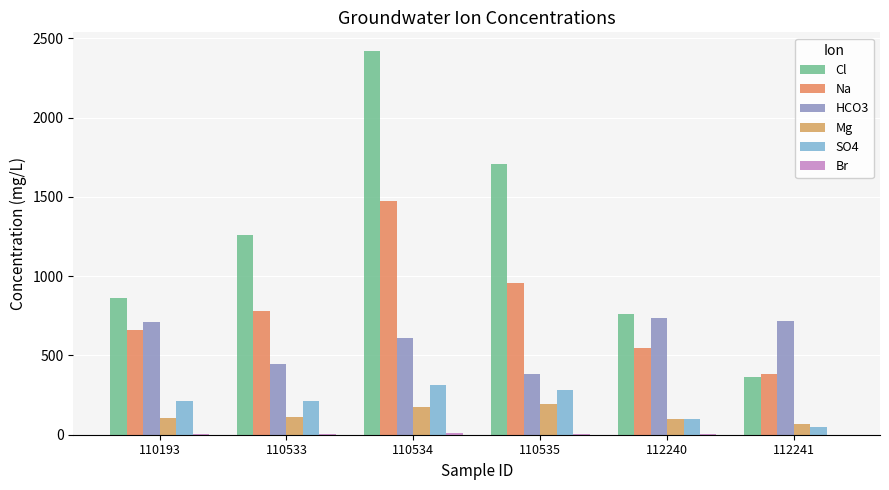

What is the value of the Br bar at the 5th from the left?

2.8